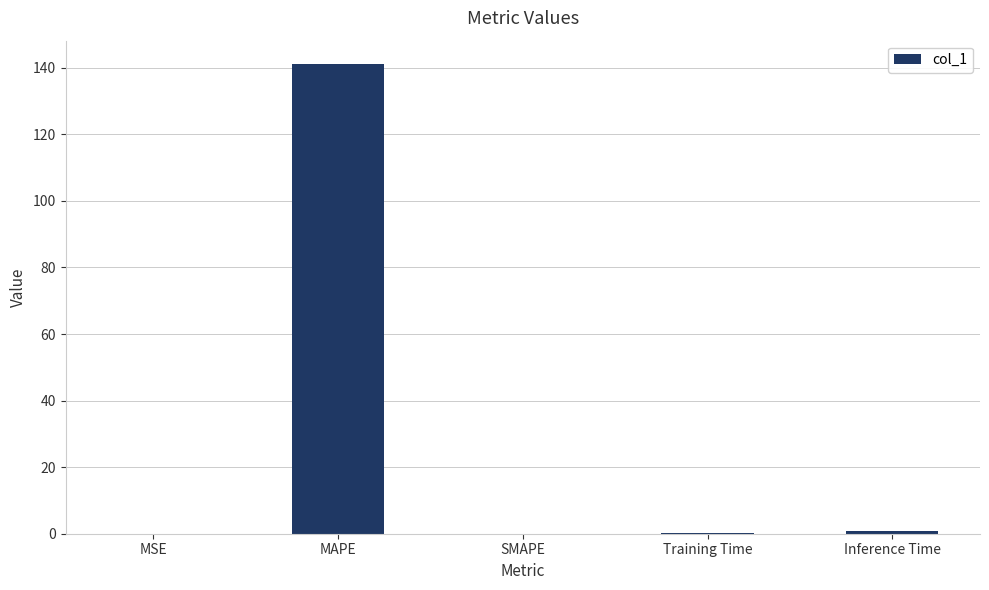

What is the change in value from MAPE to SMAPE?

-141.1